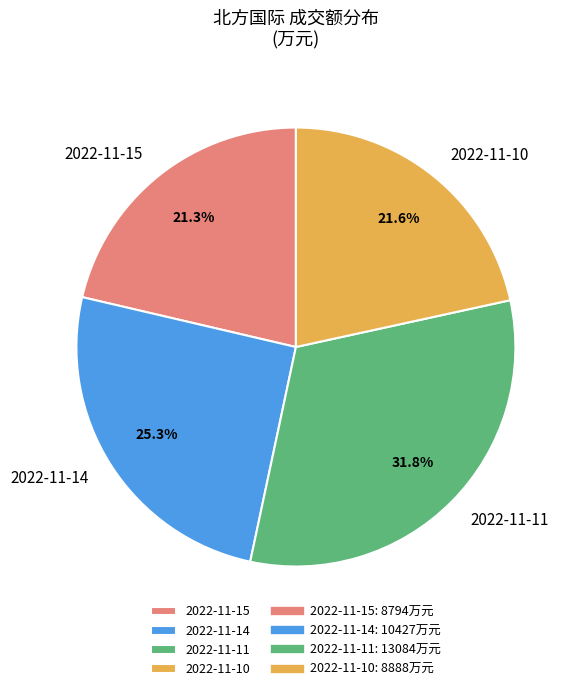

How many slices are in this pie chart?

4